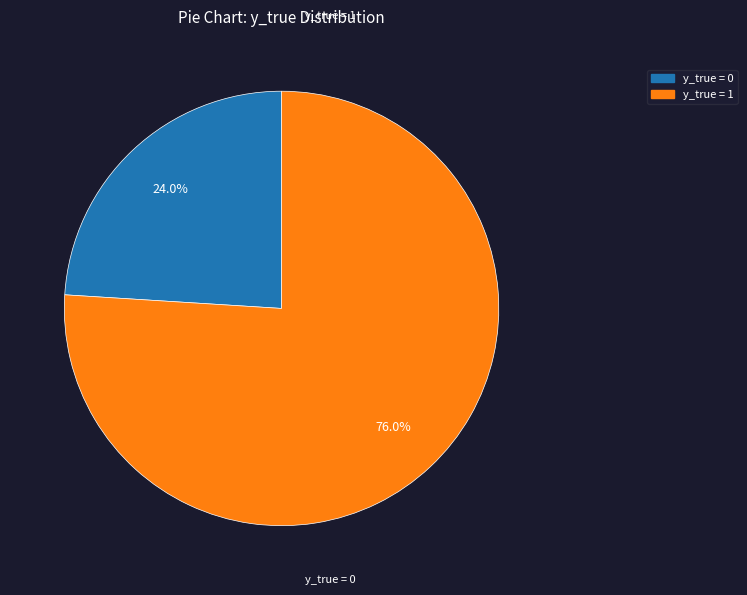

To the nearest percent, what percentage of the pie is y_true = 1?

76%